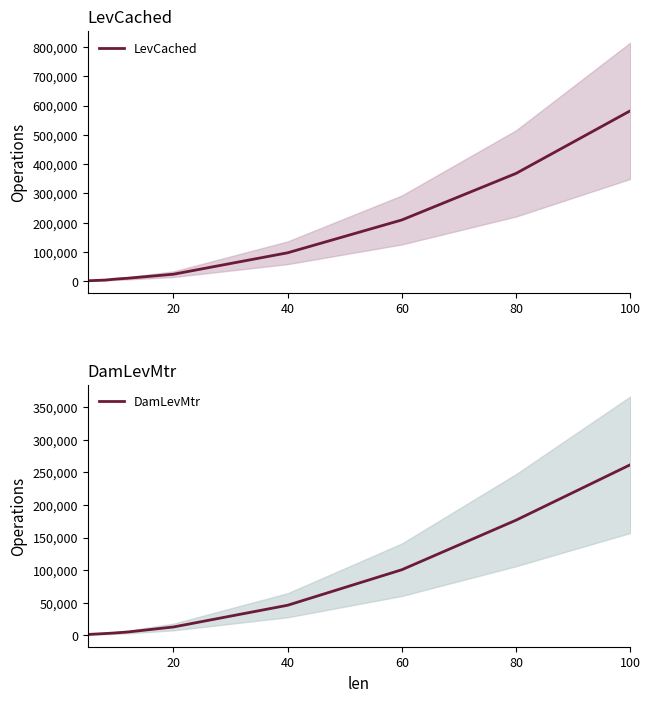

Does the chart display data point markers on the line(s)?

No